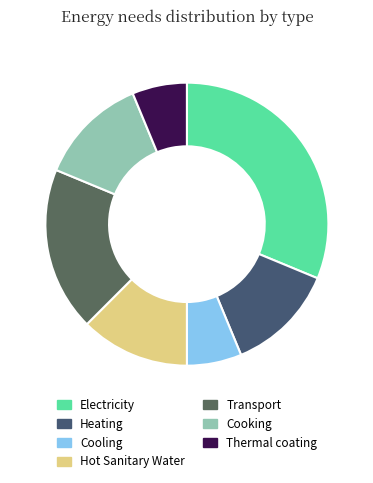

Count the number of slices in the pie.

7